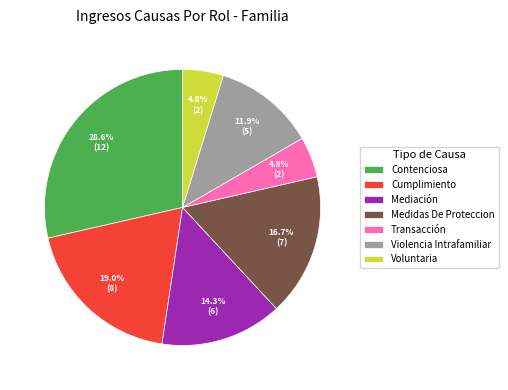

To the nearest percent, what is the average slice percentage?

14%